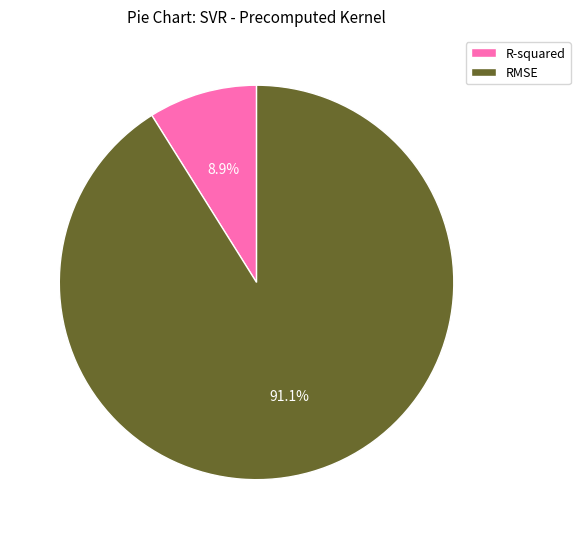

What is the total percentage of R-squared and RMSE?

100.0%